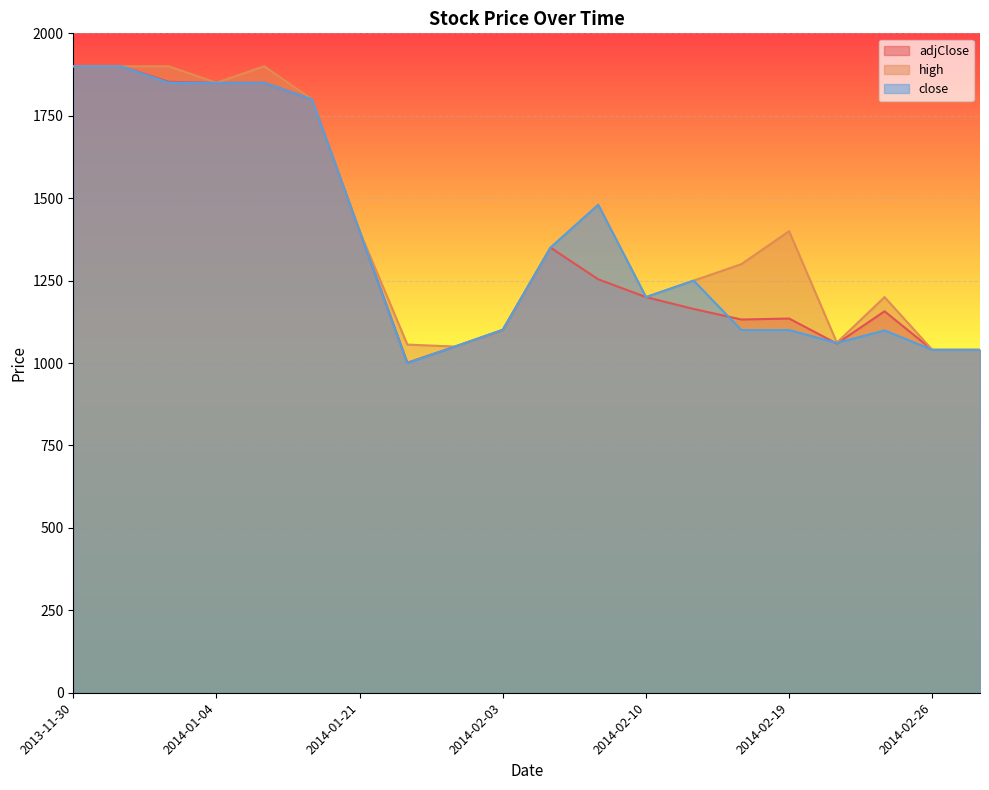

What is the label of the 7th point from the left?

2014-01-21